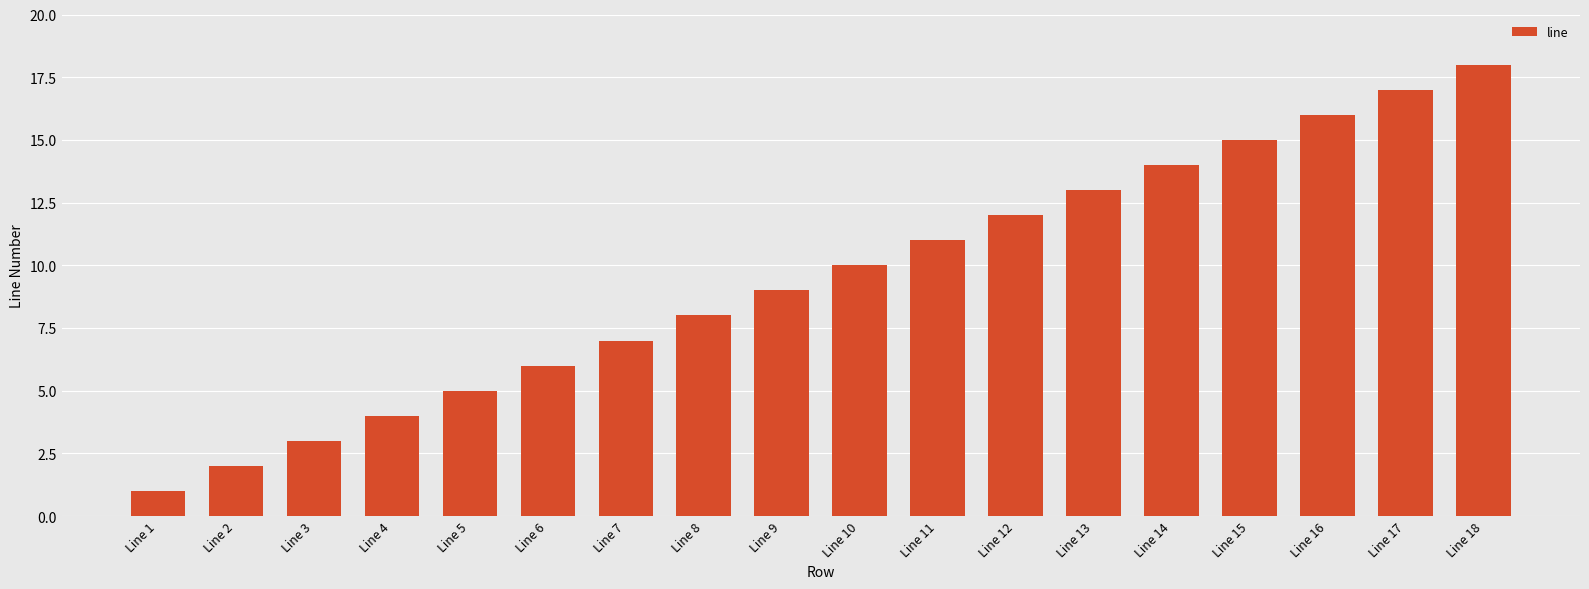

Which category has the lowest value across all series?

Line 1